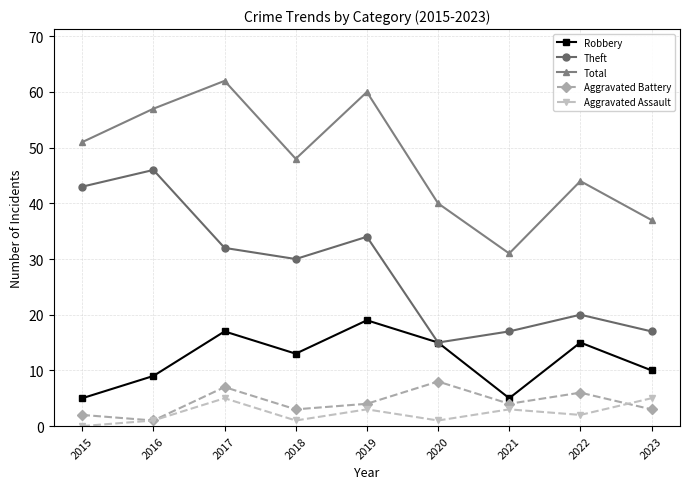

Reading left to right, list all the values displayed in this chart.

Robbery: 5	9	17	13	19	15	5	15	10
Theft: 43	46	32	30	34	15	17	20	17
Total: 51	57	62	48	60	40	31	44	37
Aggravated Battery: 2	1	7	3	4	8	4	6	3
Aggravated Assault: 0	1	5	1	3	1	3	2	5